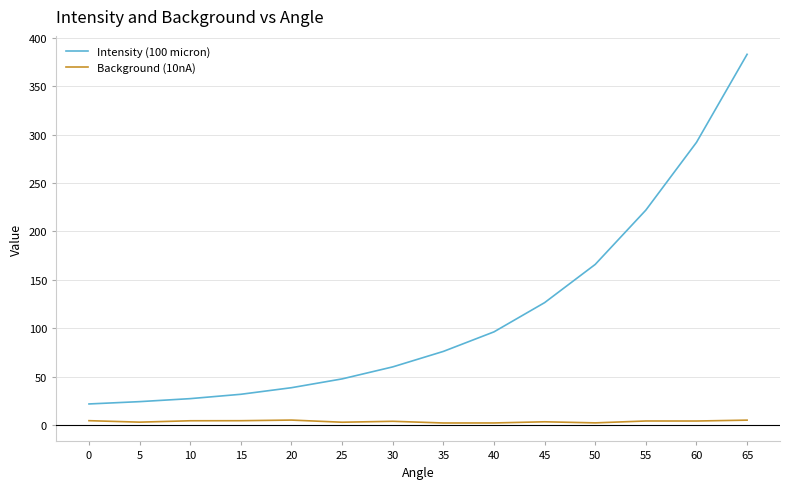

How many values in the Background (10nA) series exceed 4?

7